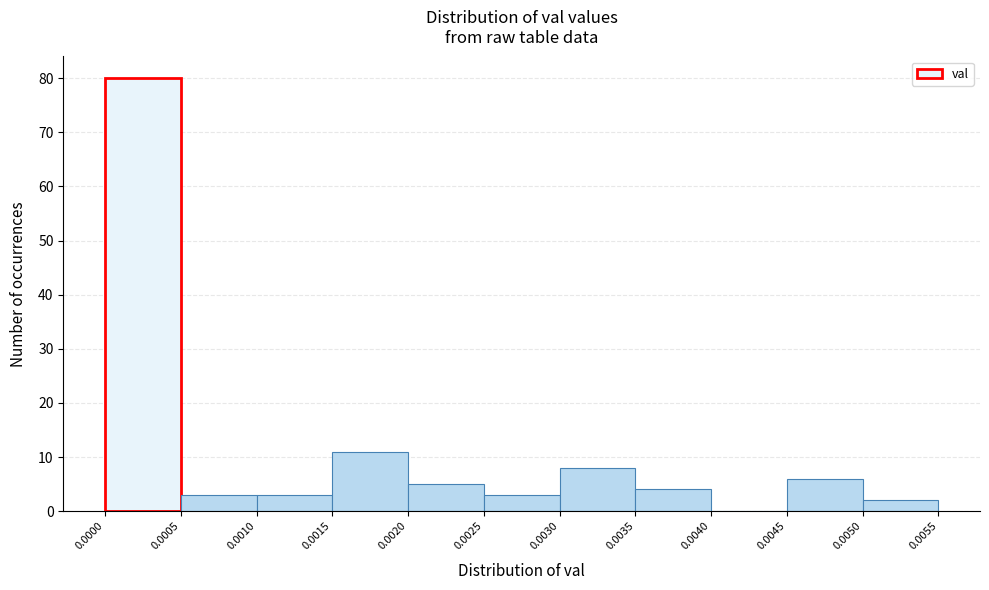

Reading left to right, list every bar in this chart as the range it spans on the x-axis followed by its height. The values are not printed on the chart, so give them approximately, as read against the axis.

0.0000 to 0.0005: 80
0.0005 to 0.0010: 3
0.0010 to 0.0015: 3
0.0015 to 0.0020: 11
0.0020 to 0.0025: 5
0.0025 to 0.0030: 3
0.0030 to 0.0035: 8
0.0035 to 0.0040: 4
0.0040 to 0.0045: 0
0.0045 to 0.0050: 6
0.0050 to 0.0055: 2